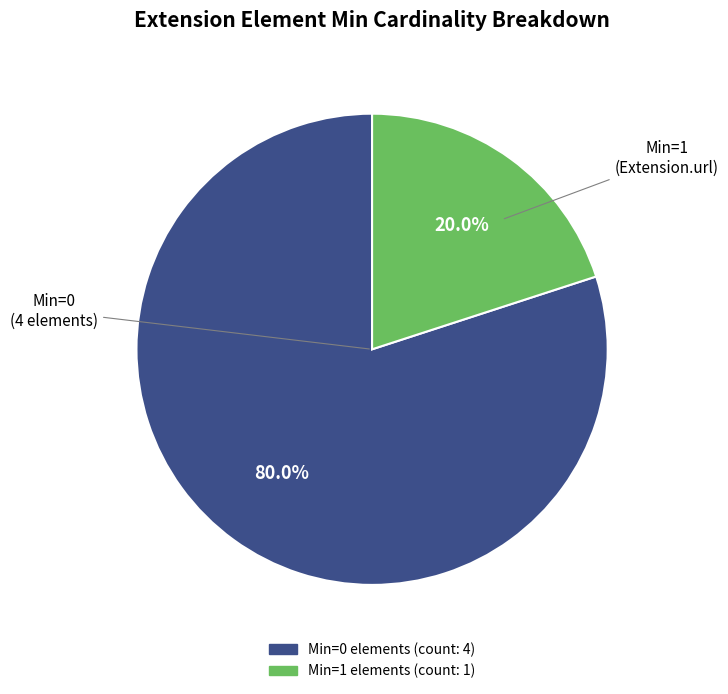

Is there a majority slice in this chart?

Yes